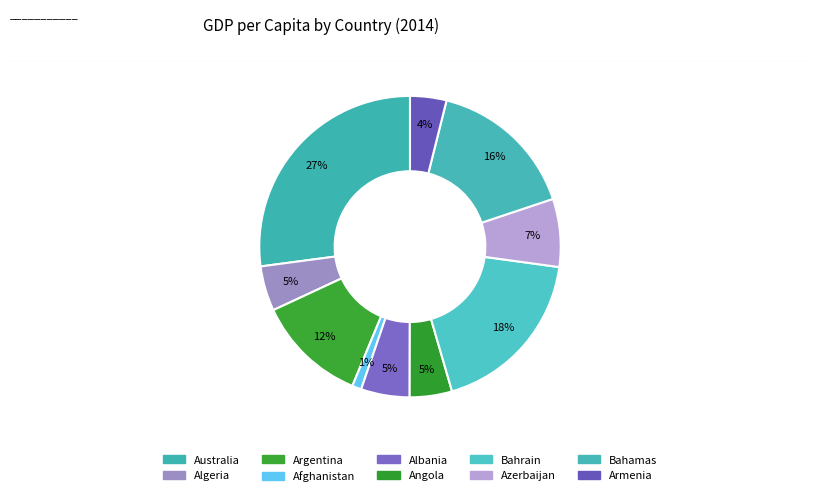

Count the number of slices in the pie.

10